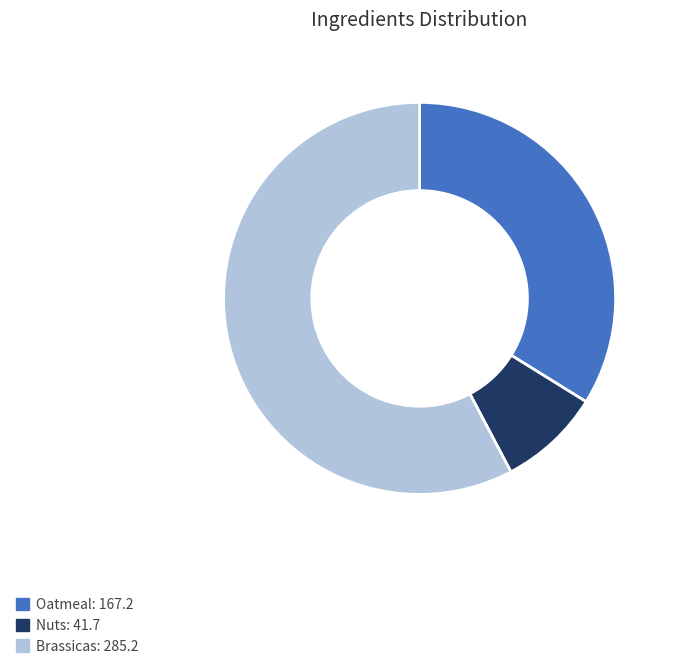

Does any single category account for the majority?

Yes